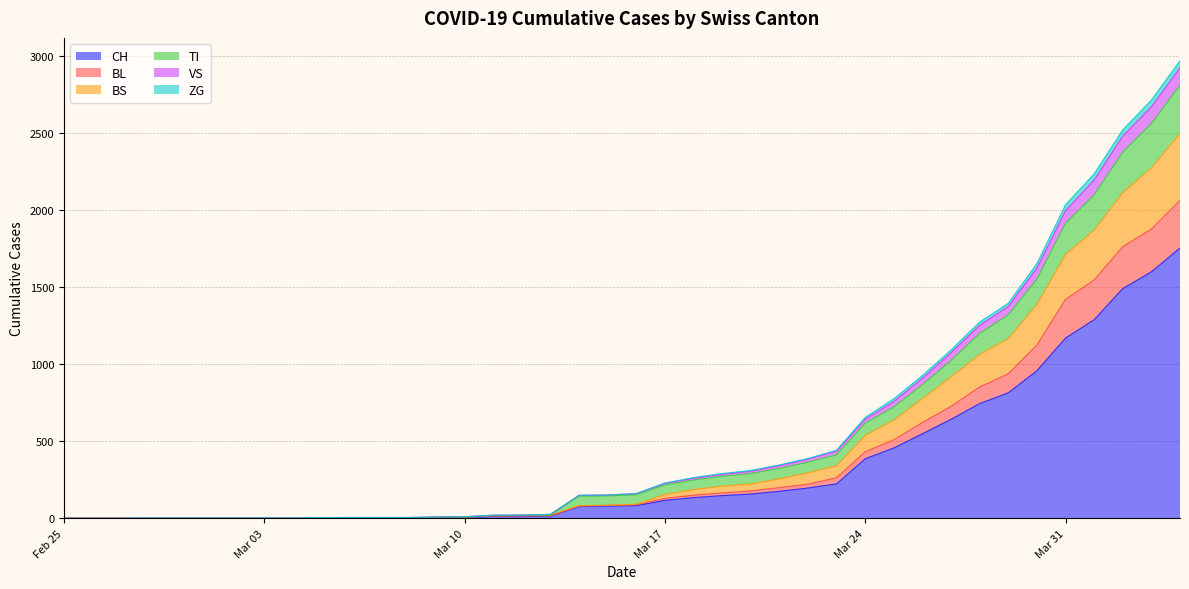

What position from the right is 2020-04-02?

3